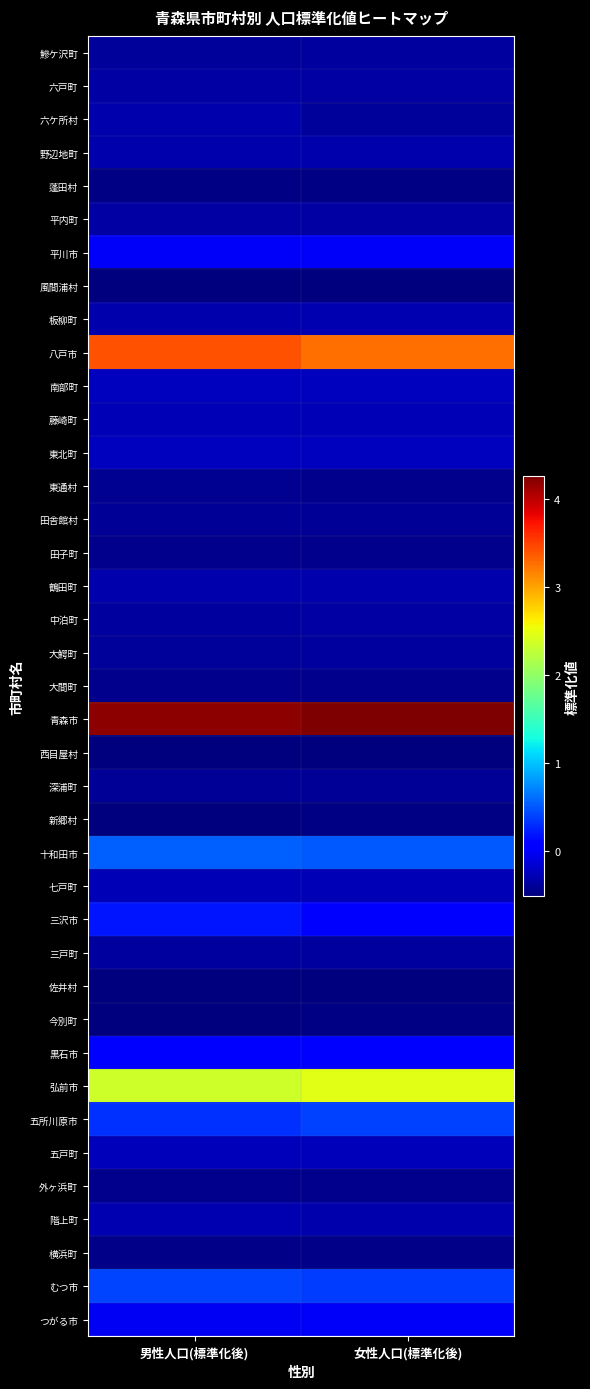

What is the difference between the highest and lowest values at 女性人口(標準化後)?

4.8